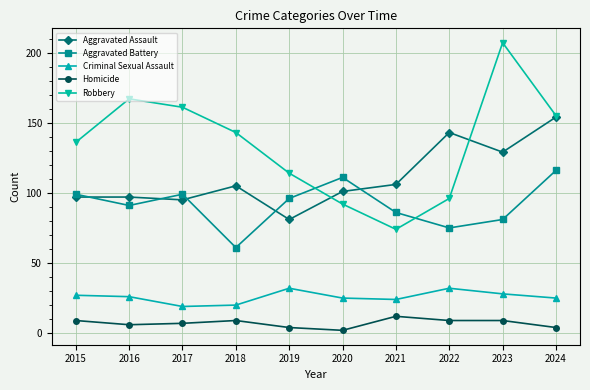

Reading left to right, what are all the values shown in this chart?

Aggravated Assault: 2015=97	2016=97	2017=95	2018=105	2019=81	2020=101	2021=106	2022=143	2023=129	2024=154
Aggravated Battery: 2015=99	2016=91	2017=99	2018=61	2019=96	2020=111	2021=86	2022=75	2023=81	2024=116
Criminal Sexual Assault: 2015=27	2016=26	2017=19	2018=20	2019=32	2020=25	2021=24	2022=32	2023=28	2024=25
Homicide: 2015=9	2016=6	2017=7	2018=9	2019=4	2020=2	2021=12	2022=9	2023=9	2024=4
Robbery: 2015=136	2016=167	2017=161	2018=143	2019=114	2020=92	2021=74	2022=96	2023=207	2024=155